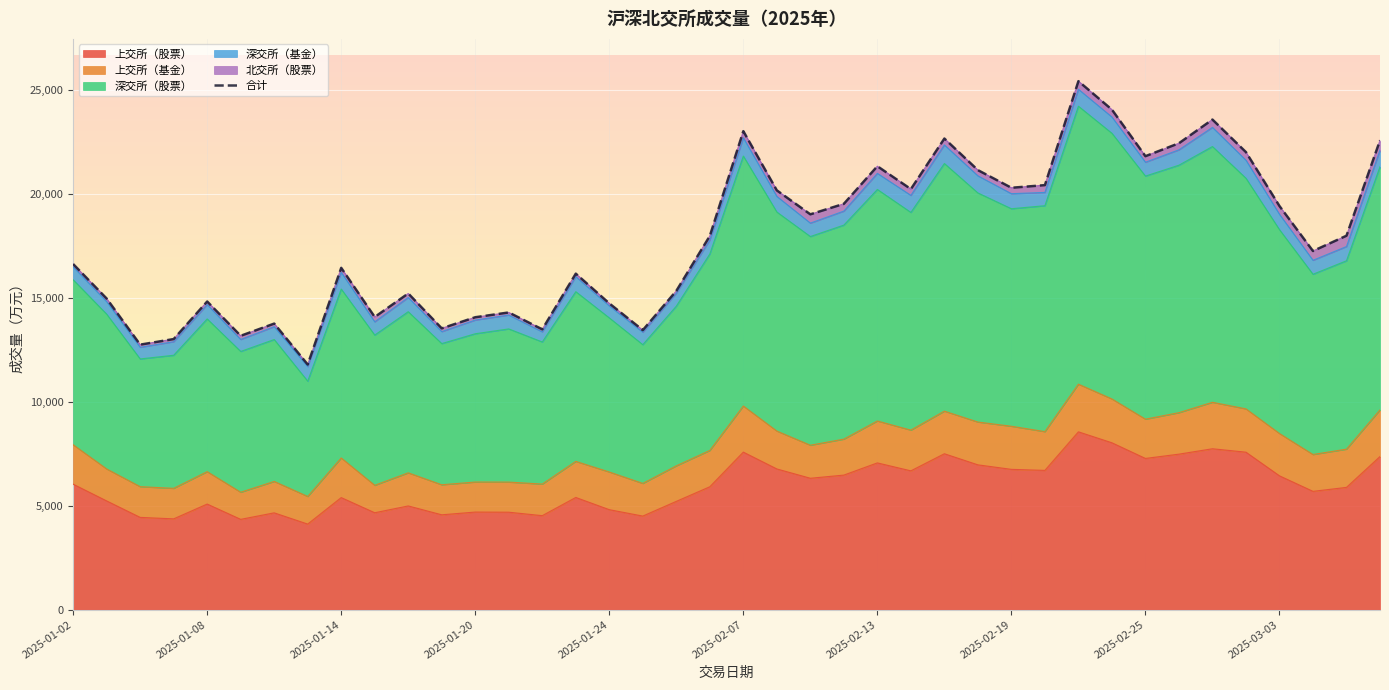

Reading left to right, list all the values displayed in this chart.

16636.5	14976.0	12758.1	13026.3	14834.6	13183.4	13771.2	11801.0	16454.4	14089.0	15220.8	13541.6	14076.6	14307.1	13494.3	16174.4	14743.7	13455.8	15345.2	17990.6	23033.4	20183.2	19030.4	19535.8	21346.1	20244.9	22677.9	21157.8	20308.6	20435.7	25439.3	24069.3	21828.5	22452.1	23591.7	22023.9	19429.4	17264.2	18000.6	22590.9